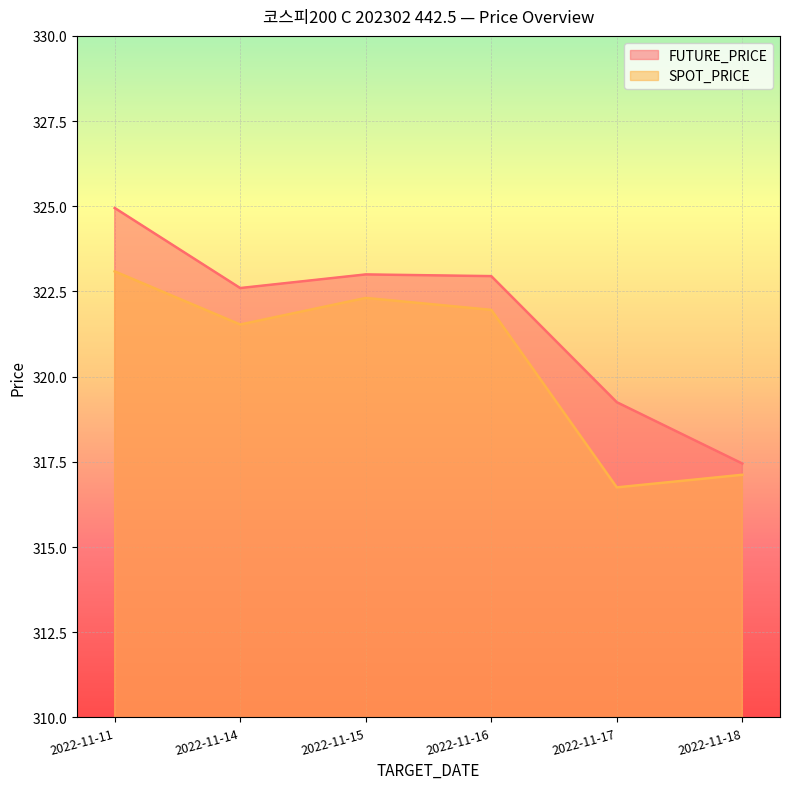

What is the spread (max minus min) of values at 2022-11-11?

1.9